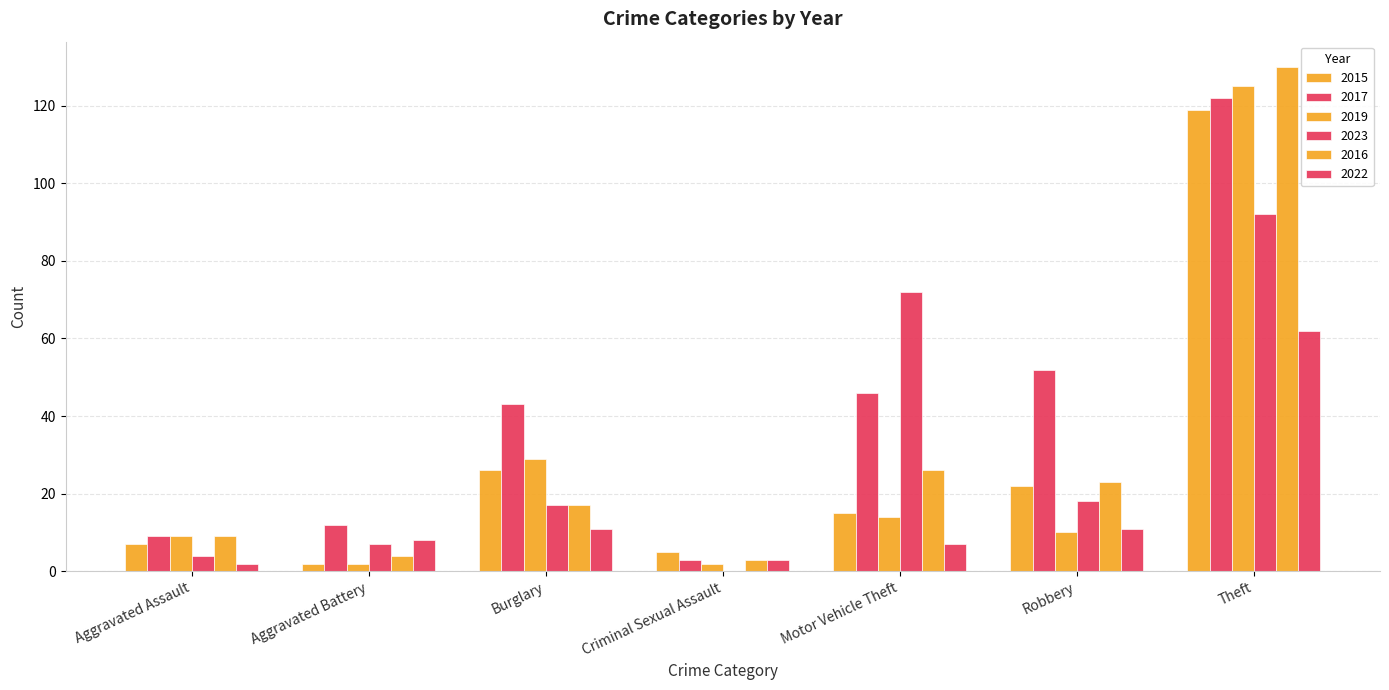

Which has a higher value, Criminal Sexual Assault or Motor Vehicle Theft?

Motor Vehicle Theft